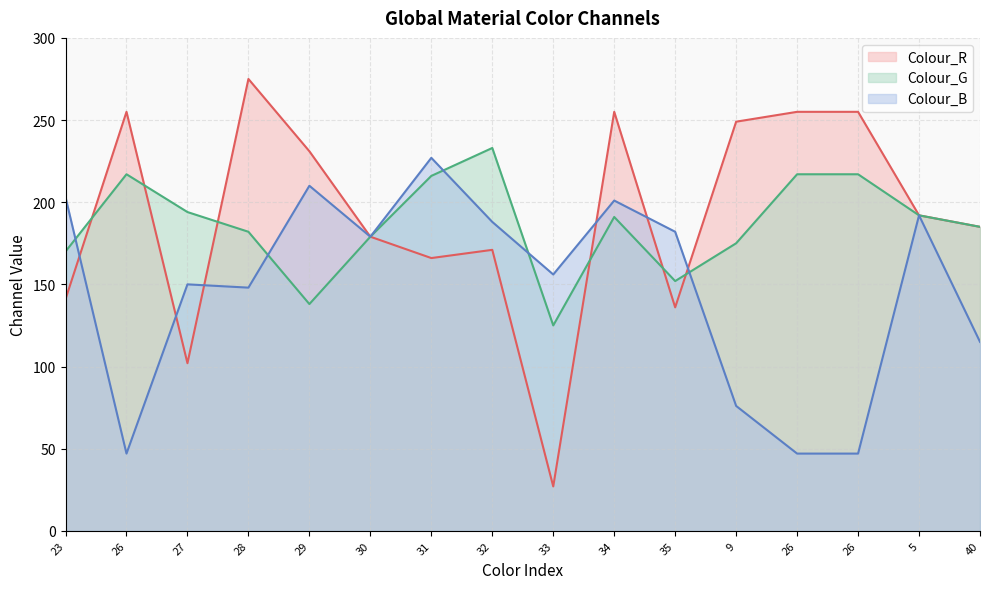

Which series has the widest spread of values?

Colour_R